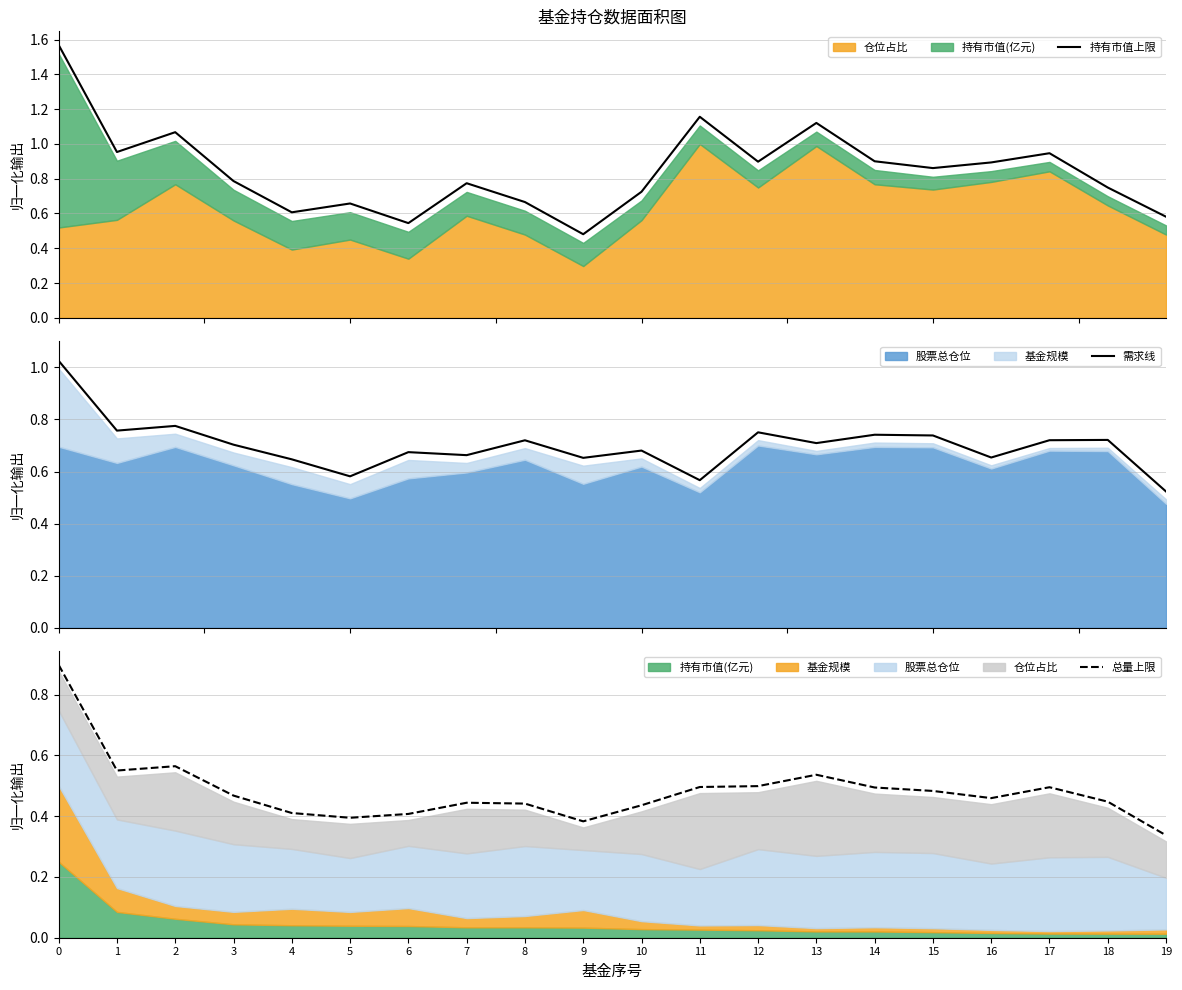

What is the approximate value of 需求线 at 19?

0.5